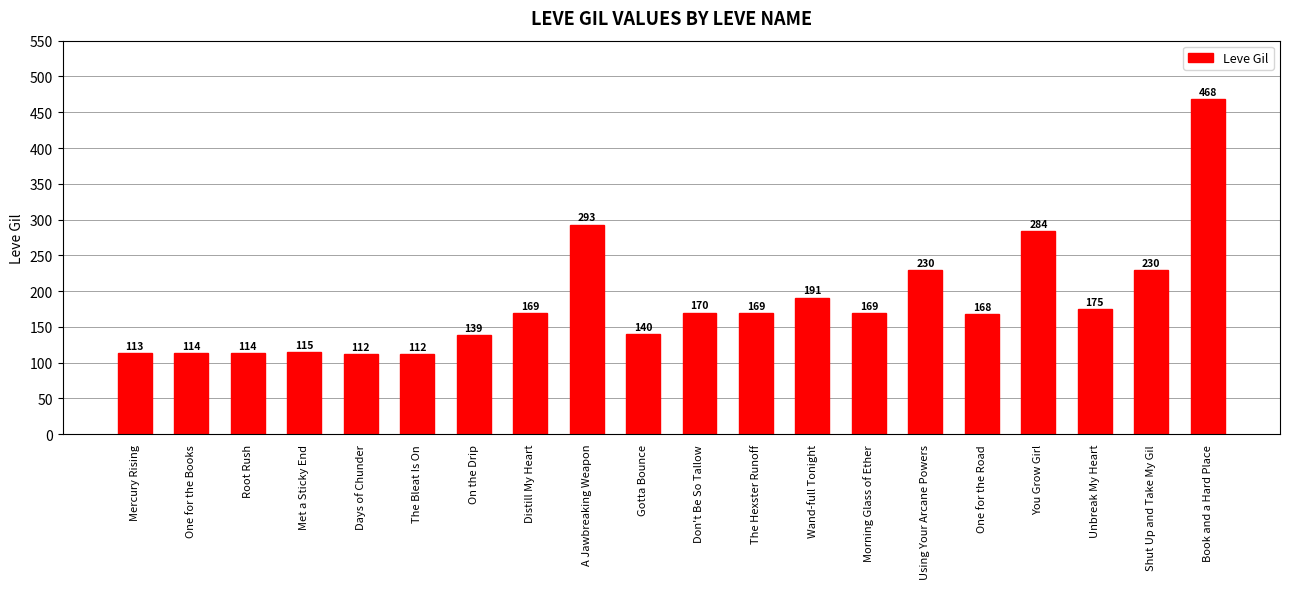

What is the label of the 9th bar from the right?

The Hexster Runoff